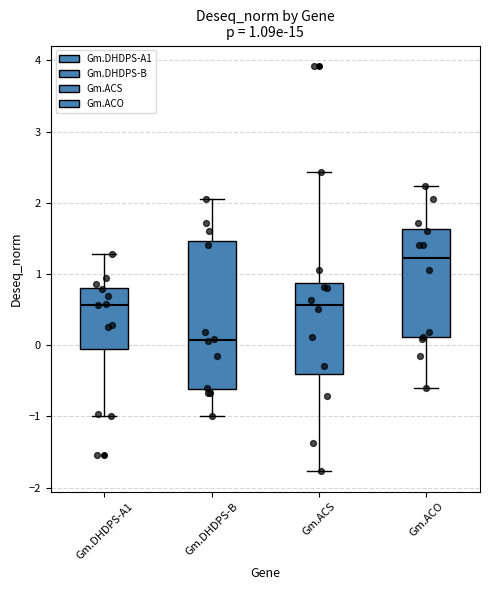

Which box has the lowest median line?

Gm.DHDPS-B